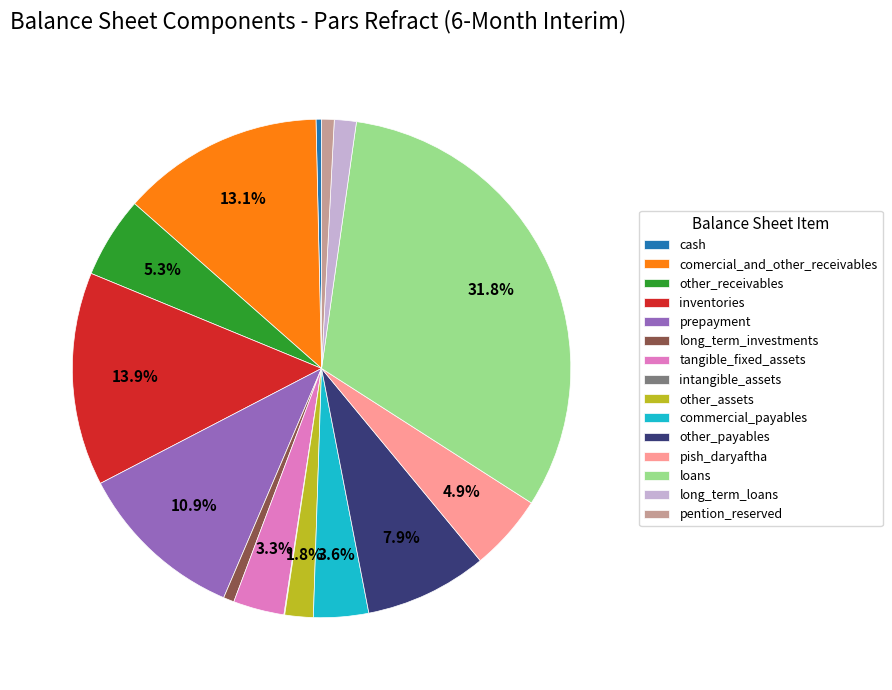

Is it true that other_payables is 8% of the pie?

True